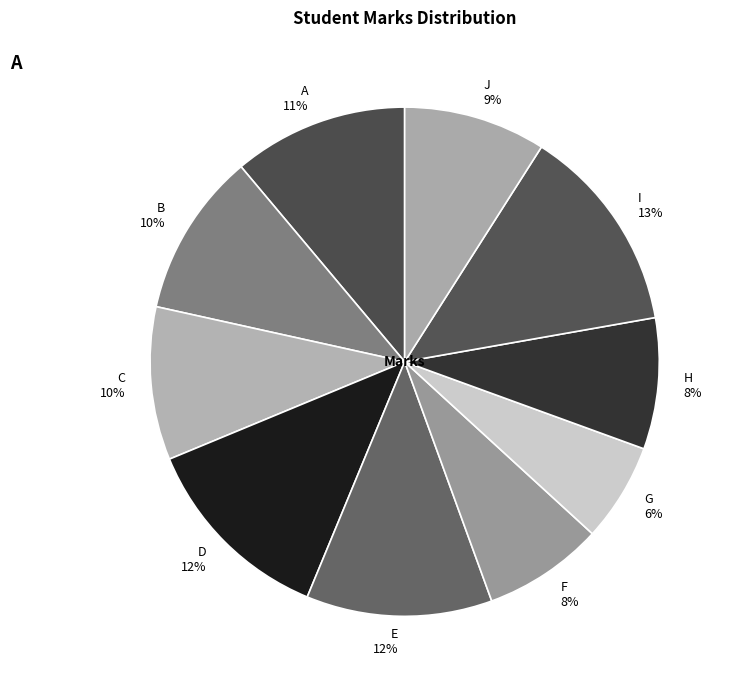

To the nearest percent, what is the average slice percentage?

10%